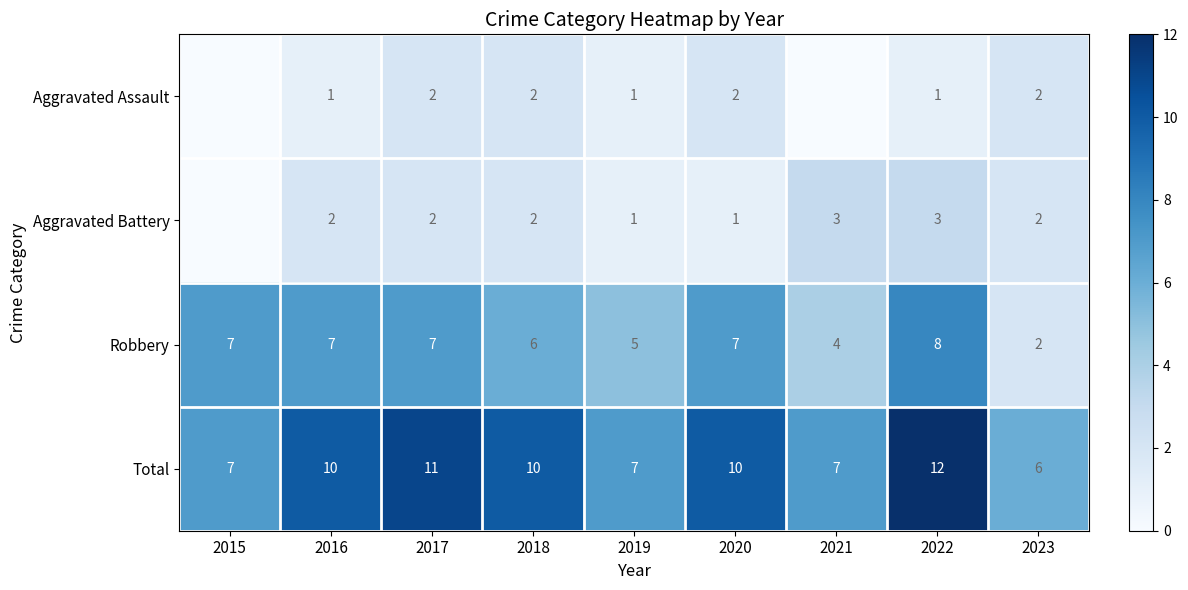

True or false: Aggravated Battery has a value of 1 at 2018.

False